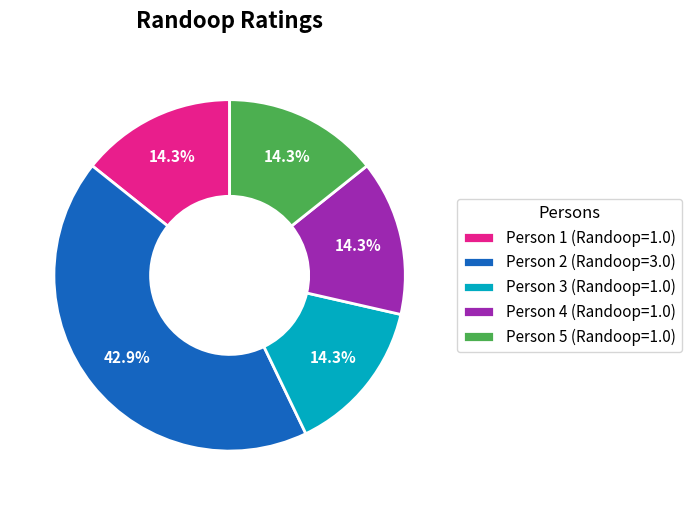

Count the number of slices in the pie.

5